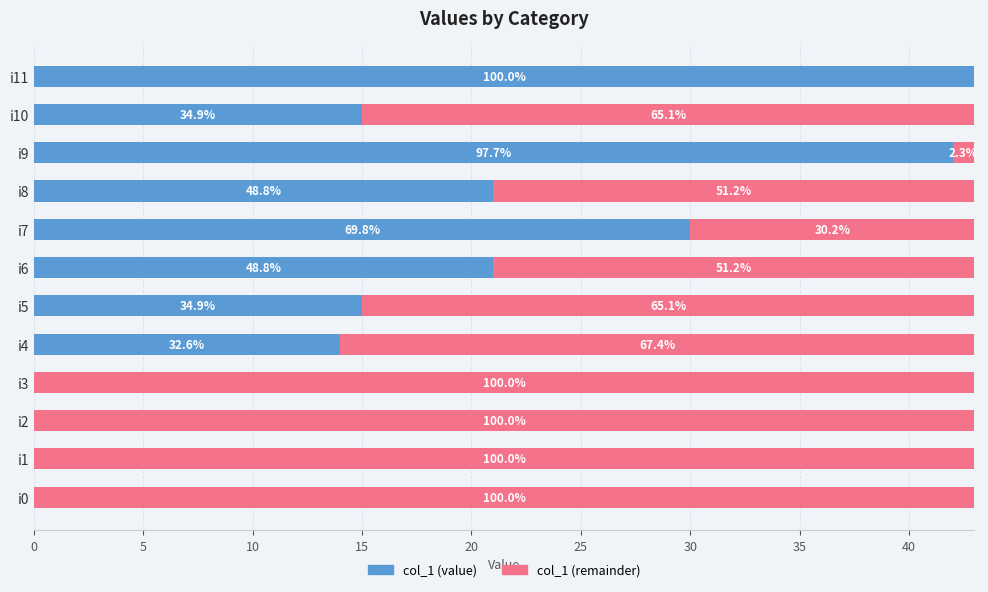

Rank the series by their average value, from lowest to highest.

col_1 (value), col_1 (remainder)